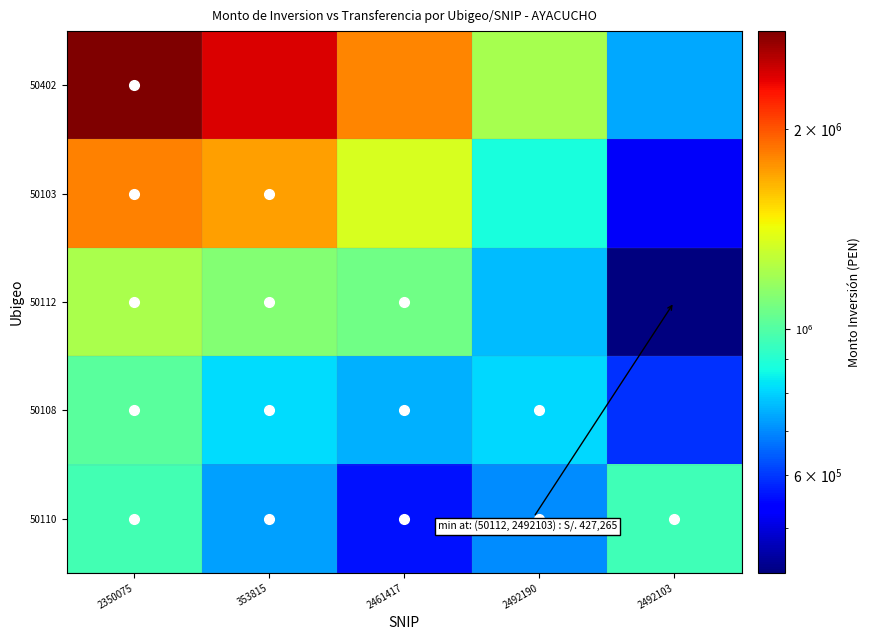

What is the spread (max minus min) of values at 2492190?

507846.6